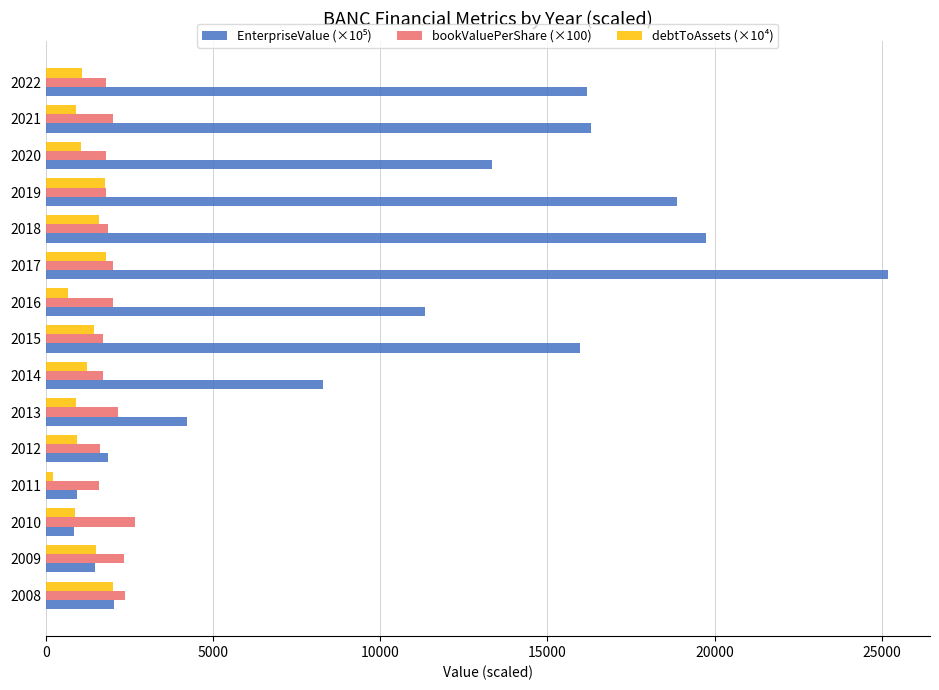

What is the total value across all series at 2009?

5316.3